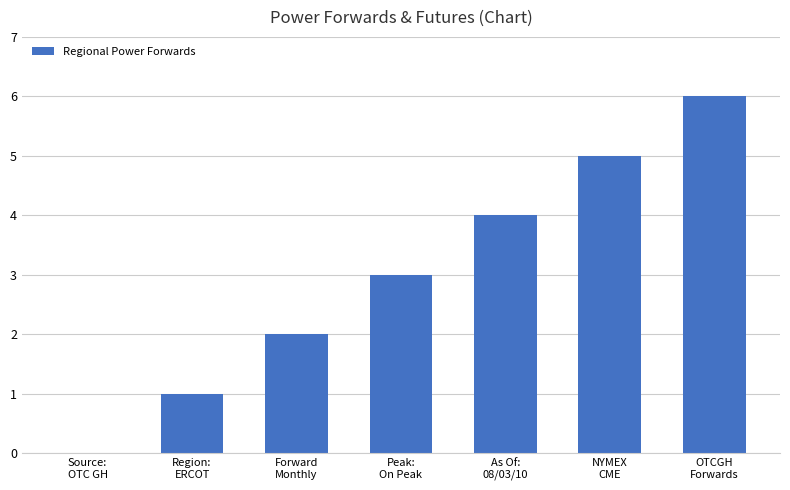

The chart shows a value of 4 at Source:
OTC GH. True or false?

False